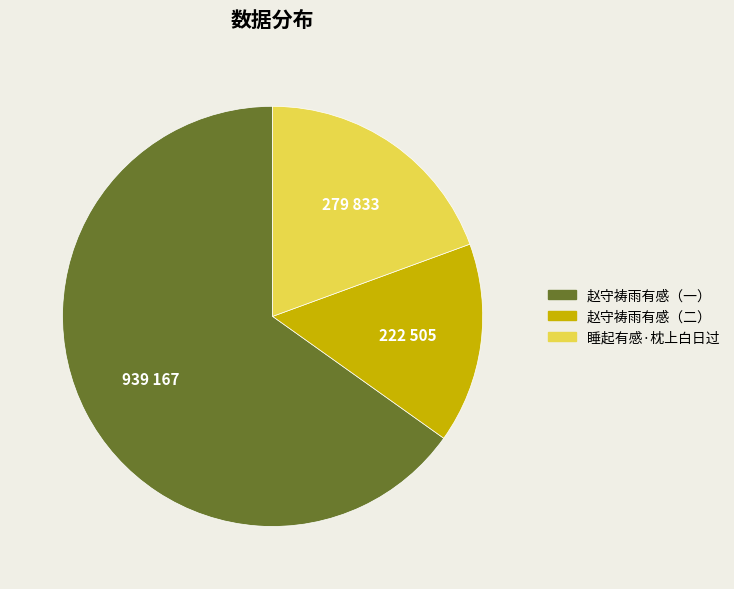

Rank the categories by value from lowest to highest.

赵守祷雨有感（二）, 睡起有感·枕上白日过, 赵守祷雨有感（一）